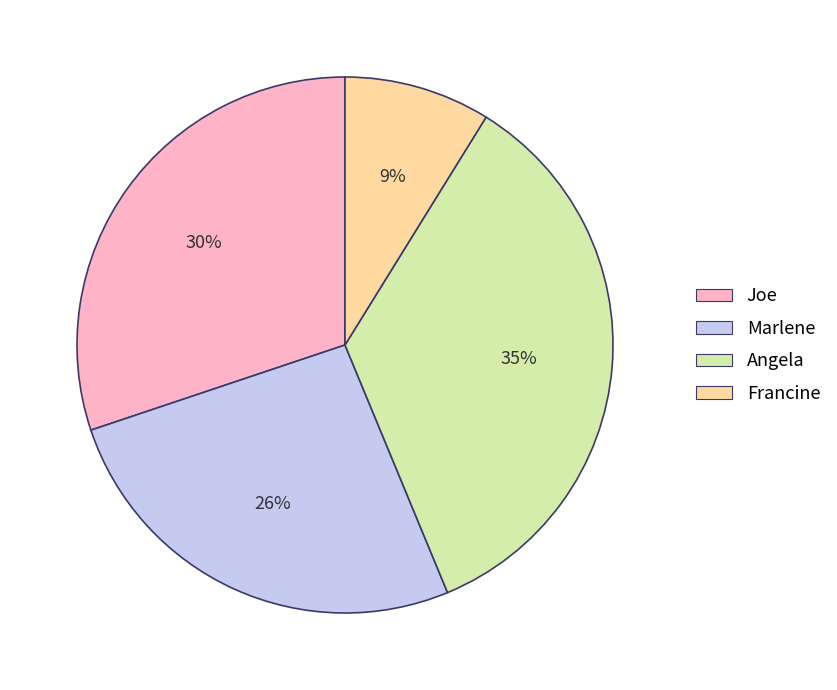

Rank the categories by value from lowest to highest.

Francine, Marlene, Joe, Angela